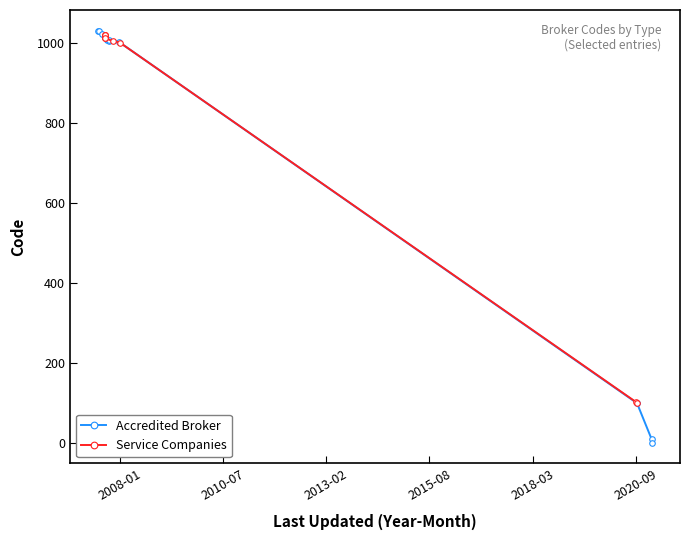

How many points are lower than both their immediate neighbors (excluding endpoints)?

1